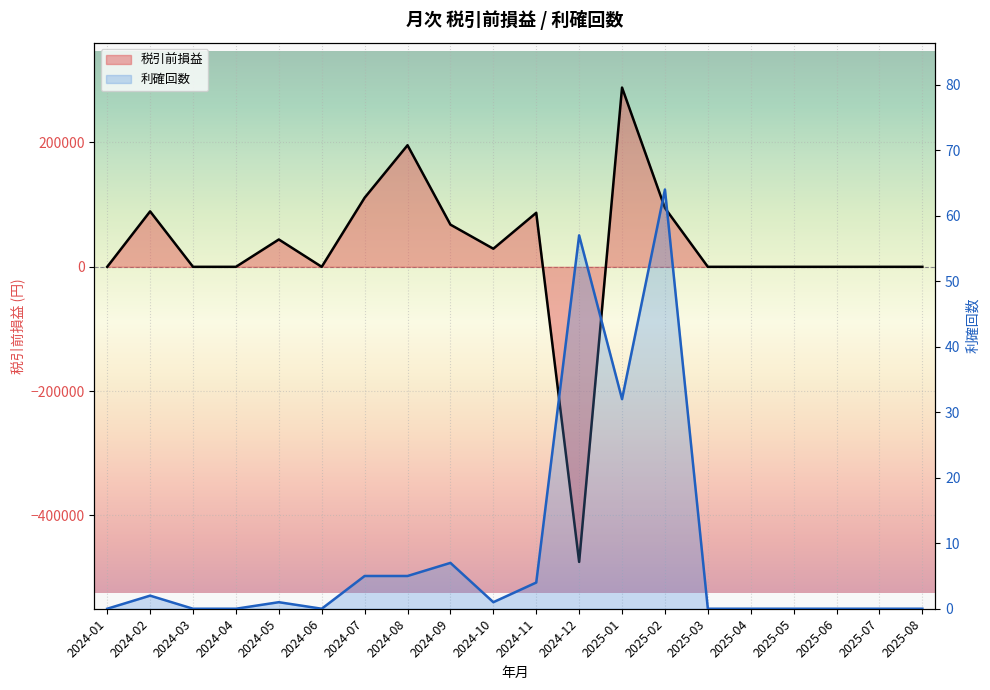

Reading left to right, extract all data points from this chart.

税引前損益: 2024-01=0	2024-02=89200	2024-03=0	2024-04=0	2024-05=44000	2024-06=0	2024-07=111150	2024-08=195600	2024-09=67880	2024-10=29100	2024-11=86900	2024-12=-474720	2025-01=288335	2025-02=94590	2025-03=0	2025-04=0	2025-05=0	2025-06=0	2025-07=0	2025-08=0
利確回数: 2024-01=0	2024-02=2	2024-03=0	2024-04=0	2024-05=1	2024-06=0	2024-07=5	2024-08=5	2024-09=7	2024-10=1	2024-11=4	2024-12=57	2025-01=32	2025-02=64	2025-03=0	2025-04=0	2025-05=0	2025-06=0	2025-07=0	2025-08=0